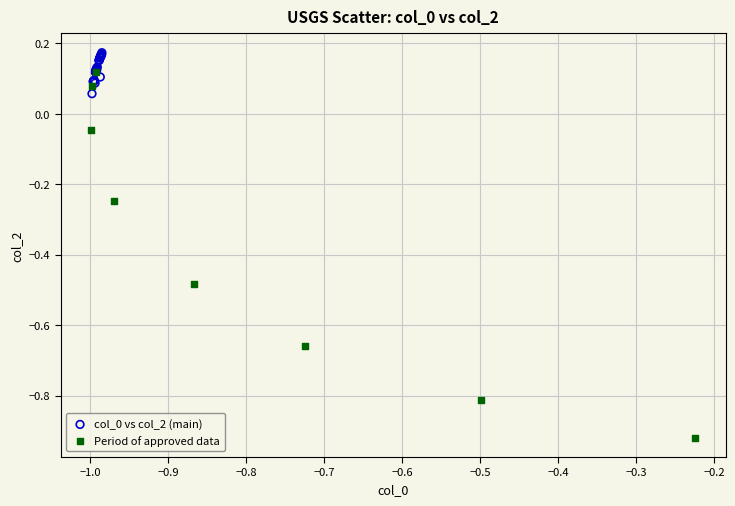

Which series has the widest spread of Y values?

Period of approved data